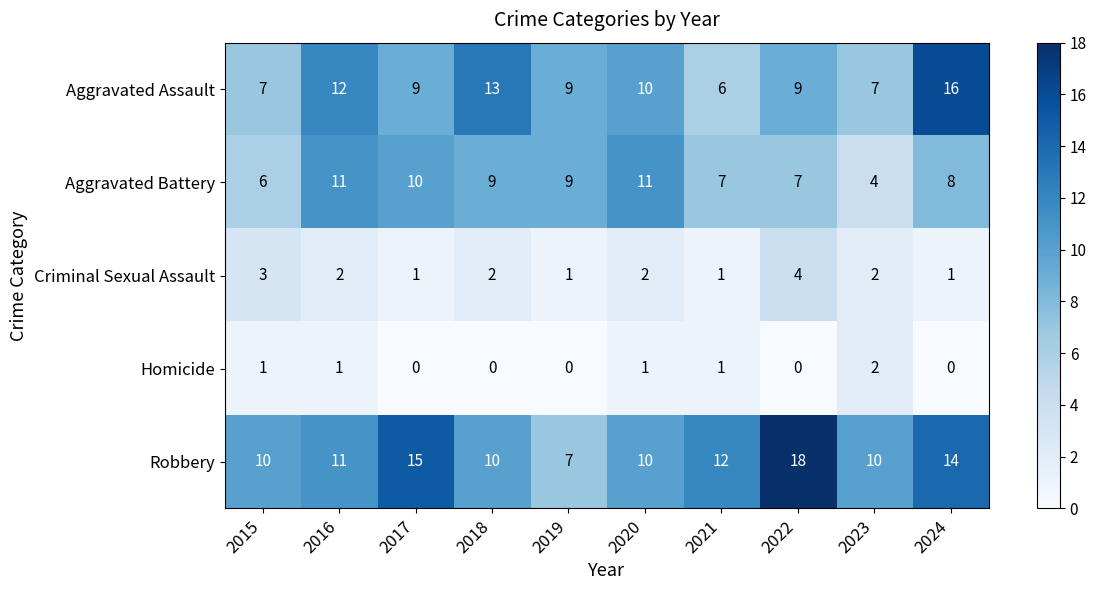

List the series in order of their peak value, lowest first.

Homicide, Criminal Sexual Assault, Aggravated Battery, Aggravated Assault, Robbery